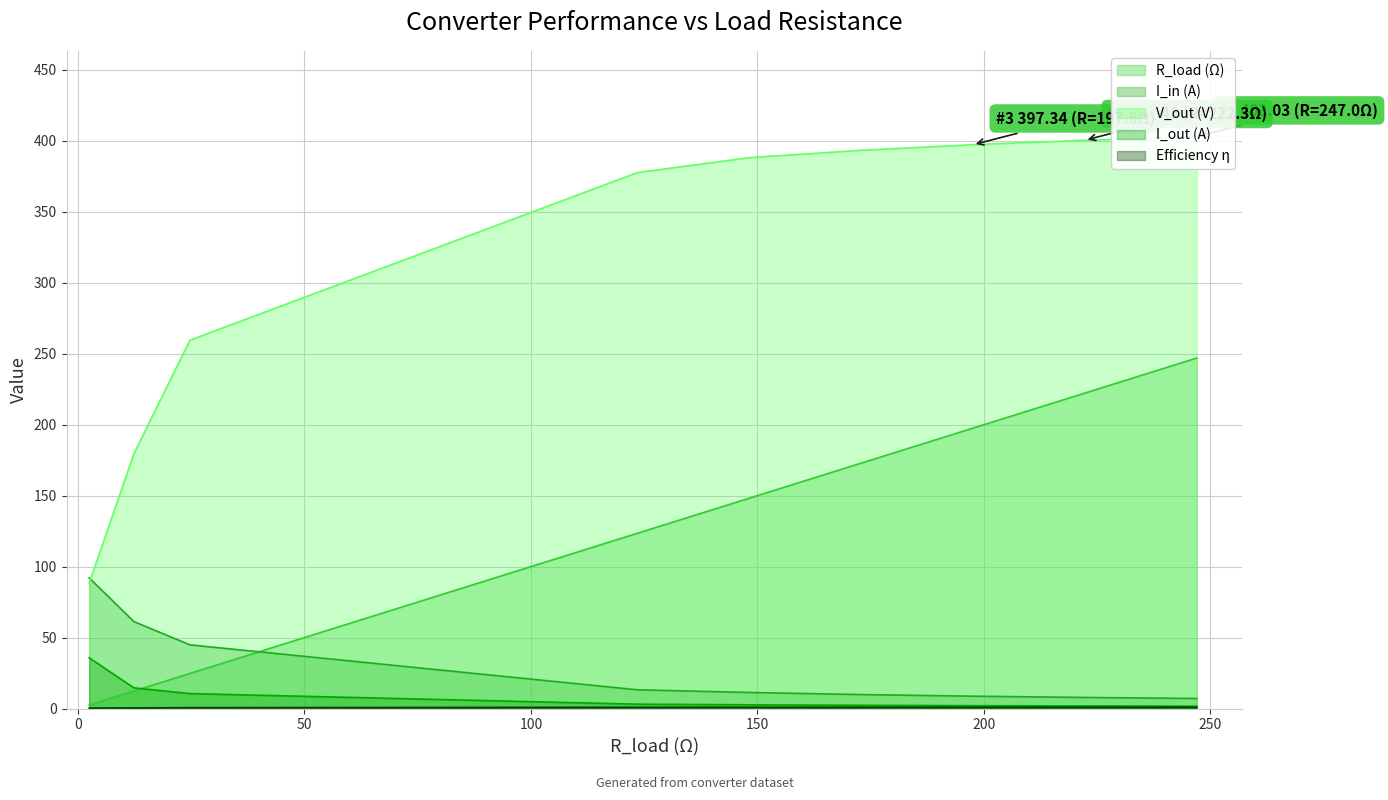

True or false: Efficiency η (line) and I_in (A) (line) cross at least once.

False